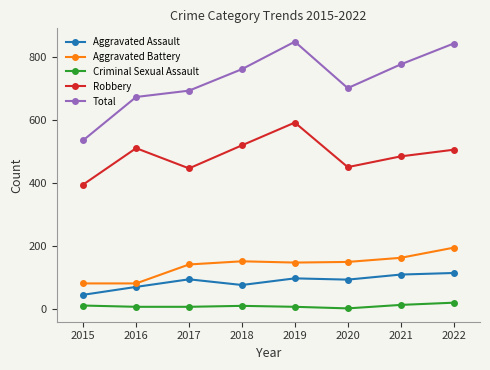

What value does the Aggravated Battery series have at 2019, to the nearest 10?

150